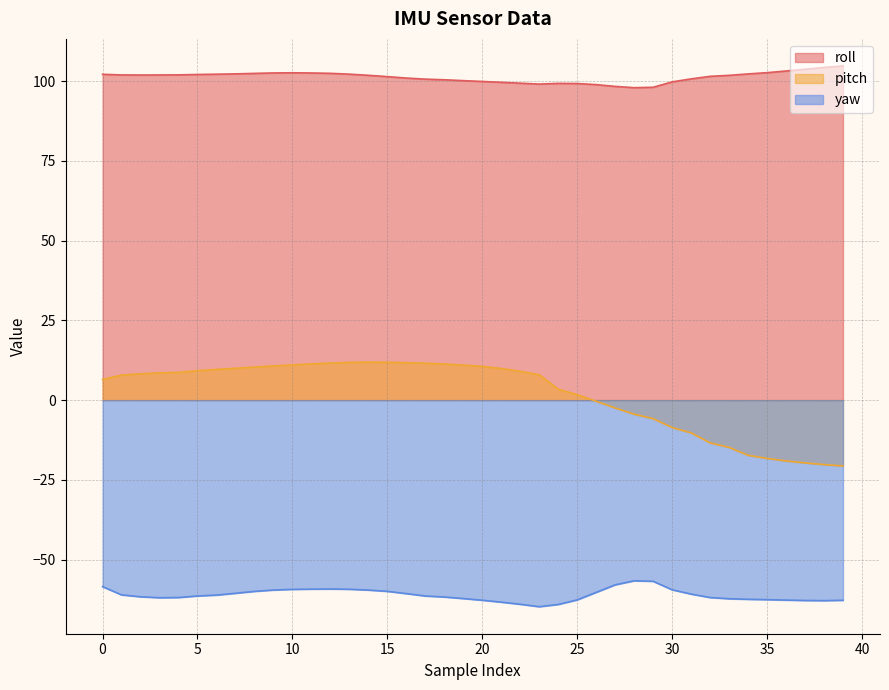

Reading right to left, extract all data points from this chart.

roll: 104.8	104.3	103.7	103.2	102.6	102.2	101.8	101.5	100.7	99.8	98.1	97.9	98.3	98.9	99.2	99.3	99.1	99.3	99.6	99.9	100.1	100.4	100.6	101.0	101.4	101.8	102.2	102.4	102.5	102.6	102.5	102.4	102.3	102.2	102.1	102.0	101.9	101.9	101.9	102.1
pitch: -20.6	-20.2	-19.7	-19.1	-18.3	-17.3	-14.8	-13.4	-10.3	-8.6	-5.8	-4.4	-2.5	-0.4	1.7	3.4	8.0	9.0	9.9	10.6	11.0	11.3	11.6	11.7	11.9	11.9	11.8	11.6	11.4	11.0	10.7	10.4	10.0	9.6	9.2	8.7	8.5	8.2	7.8	6.5
yaw: -62.7	-62.9	-62.8	-62.7	-62.5	-62.4	-62.3	-61.9	-60.8	-59.5	-56.8	-56.6	-57.9	-60.3	-62.6	-64.0	-64.8	-64.0	-63.3	-62.7	-62.2	-61.7	-61.4	-60.6	-59.9	-59.5	-59.3	-59.2	-59.2	-59.3	-59.5	-60.0	-60.5	-61.1	-61.4	-61.9	-61.9	-61.6	-61.0	-58.5